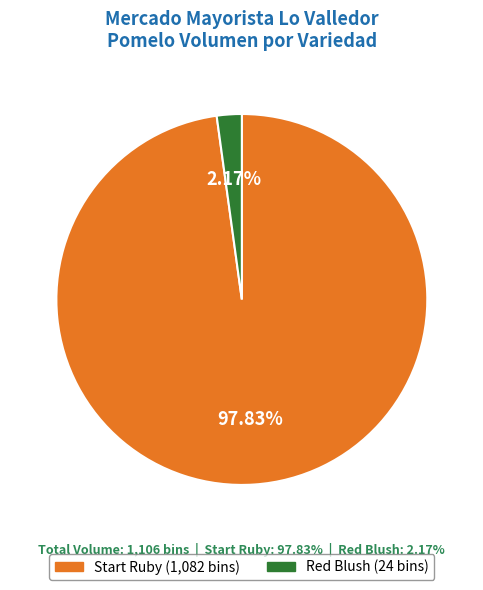

What is the largest slice in the pie chart?

Start Ruby